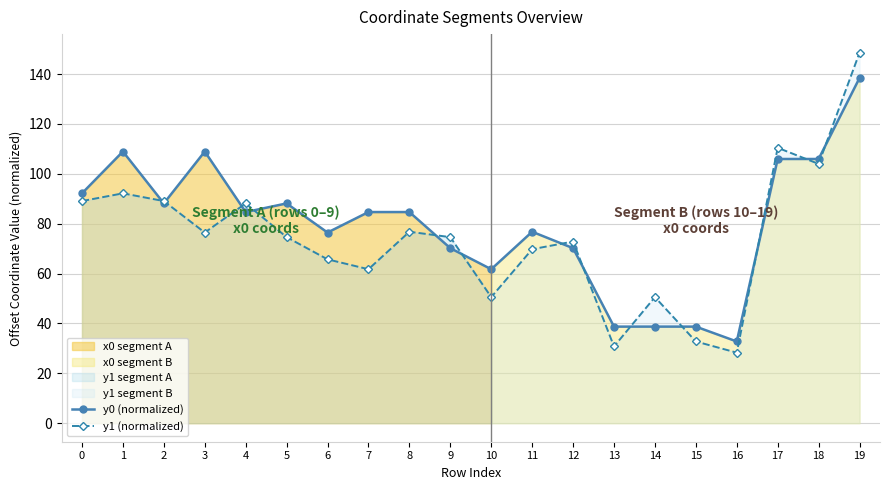

Which series ends up on top after the final intersection of y1 (normalized) and y0 (normalized)?

y1 (normalized)